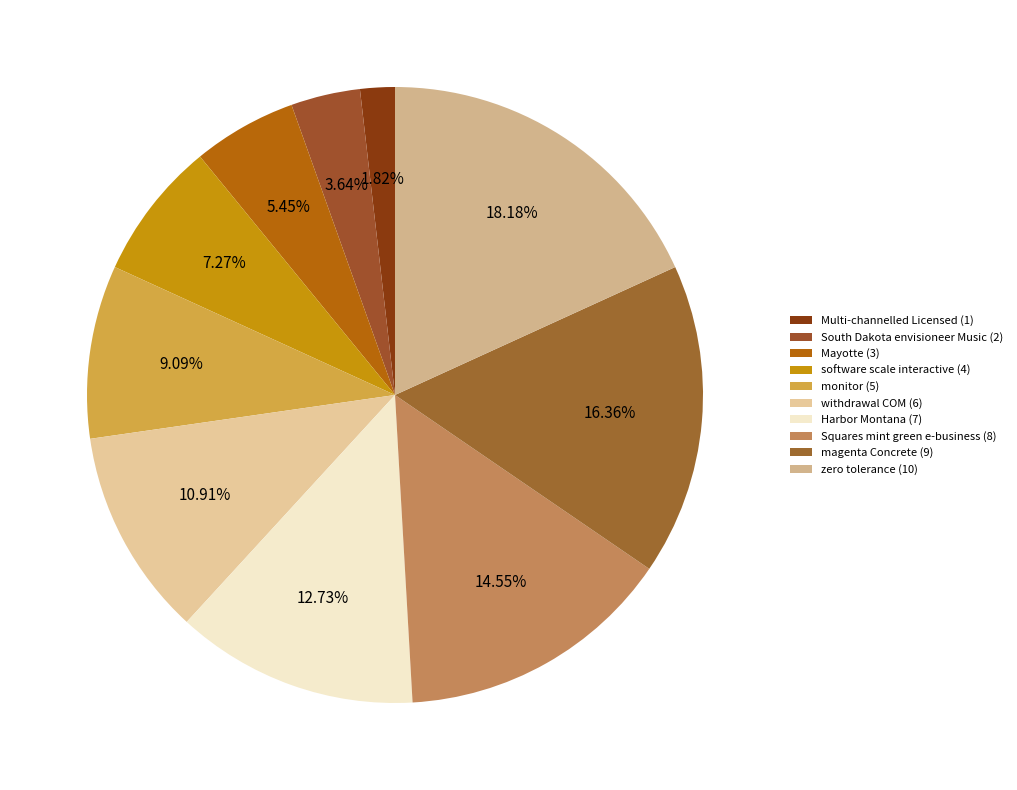

To the nearest percent, what is the combined percentage of Harbor Montana and Mayotte?

18%